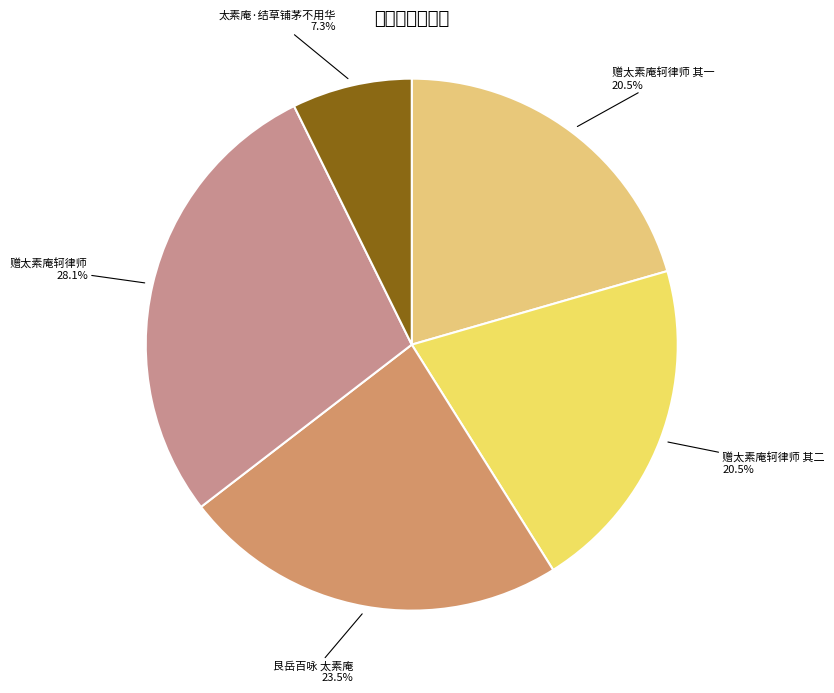

What percentage is NOT represented by 太素庵·结草铺茅不用华?

92.7%